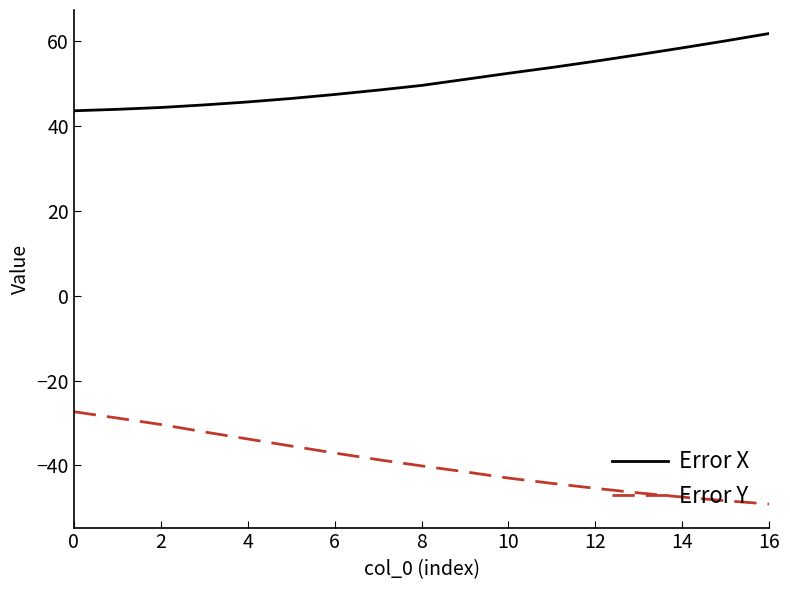

How many lines are shown in the chart?

2